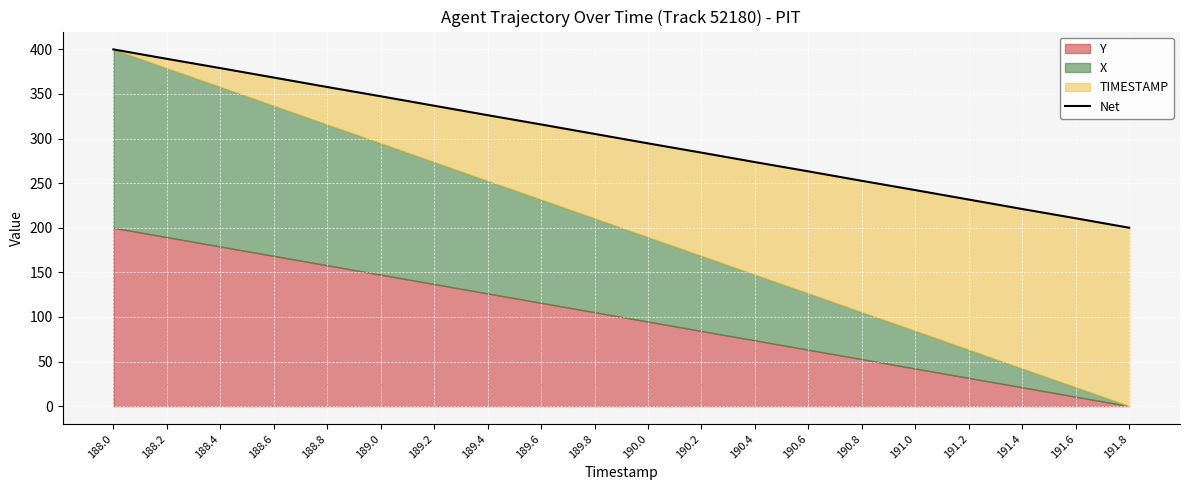

Reading right to left, extract all data points from this chart.

200.0	210.6	221.0	231.6	242.2	252.6	263.2	273.6	284.2	294.6	305.2	315.8	326.2	336.8	347.4	357.8	368.4	379.0	389.4	400.0